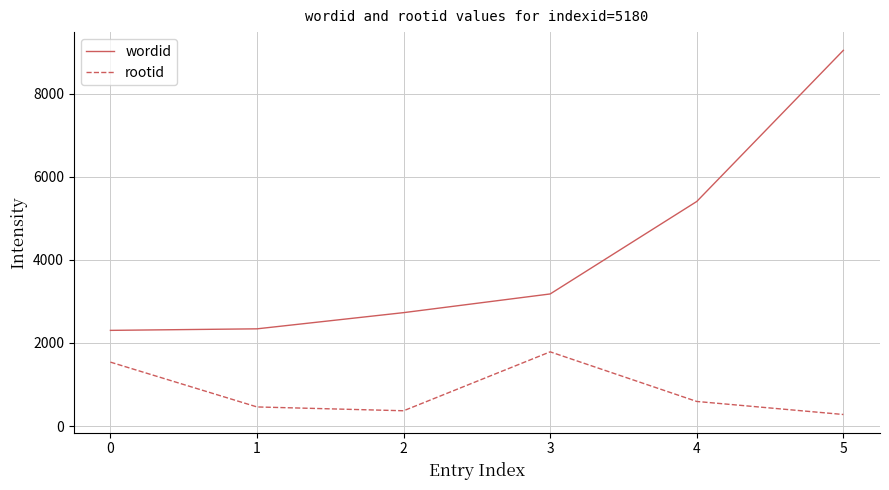

What is the sum of the rootid values at 0 and 3?

3324